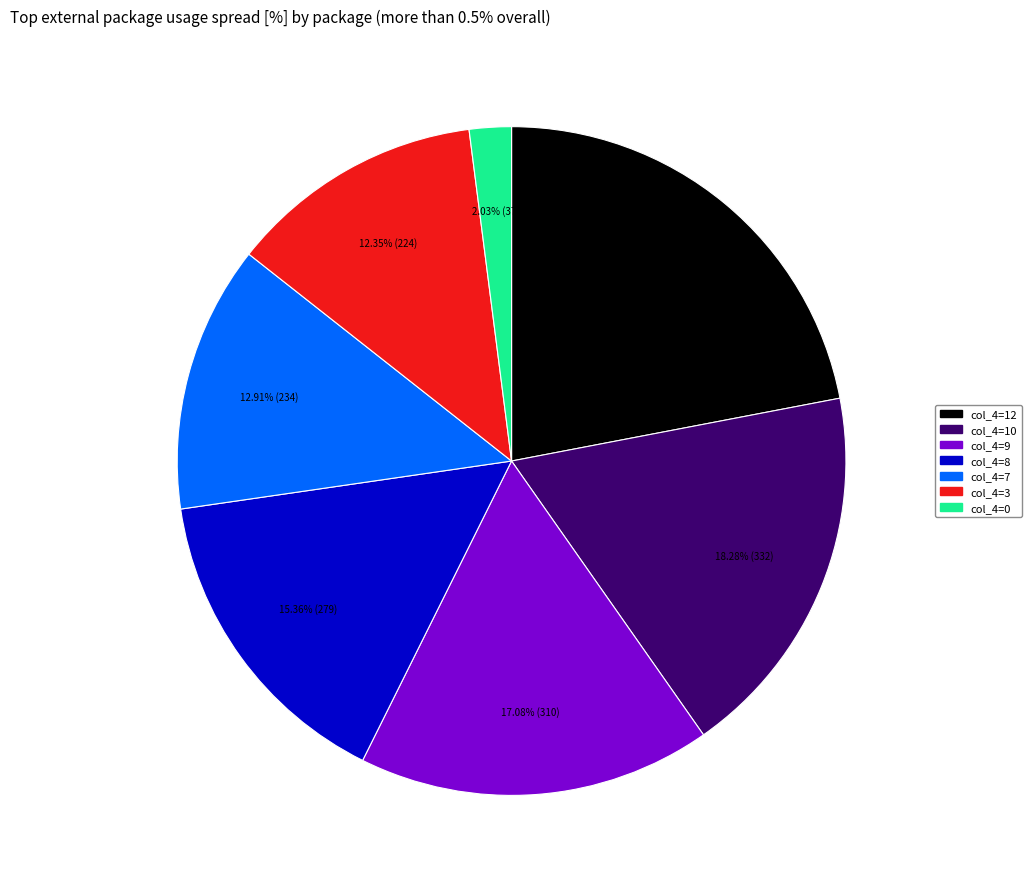

Which has a higher value, col_4=10 or col_4=3?

col_4=10